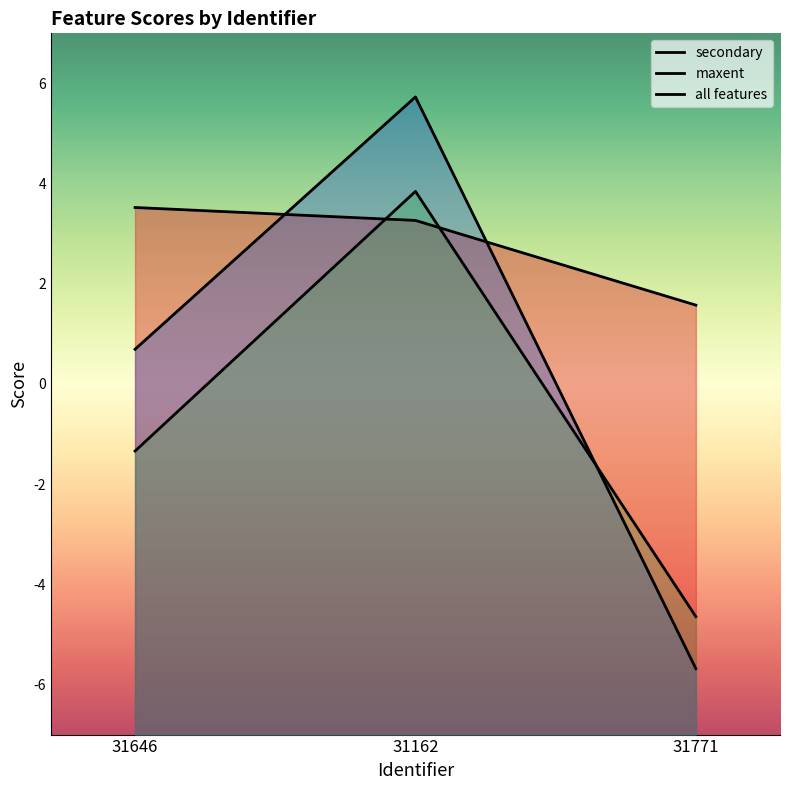

At which label does maxent reach its minimum?

31771